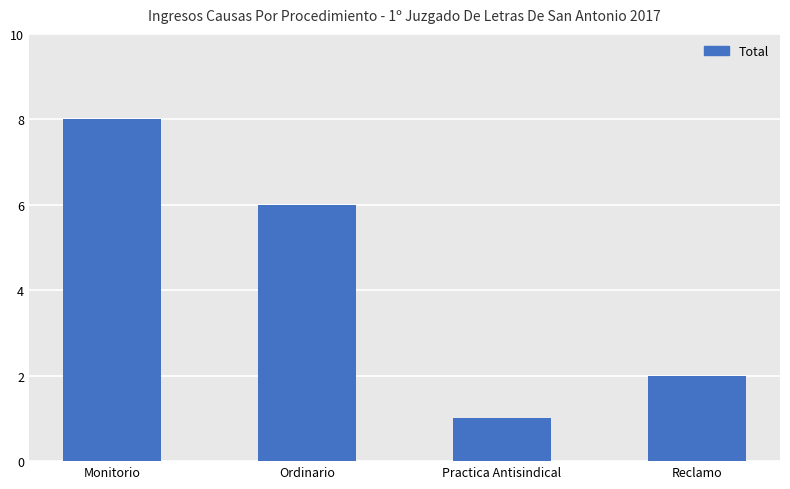

Reading left to right, what are all the values shown in this chart?

8	6	1	2